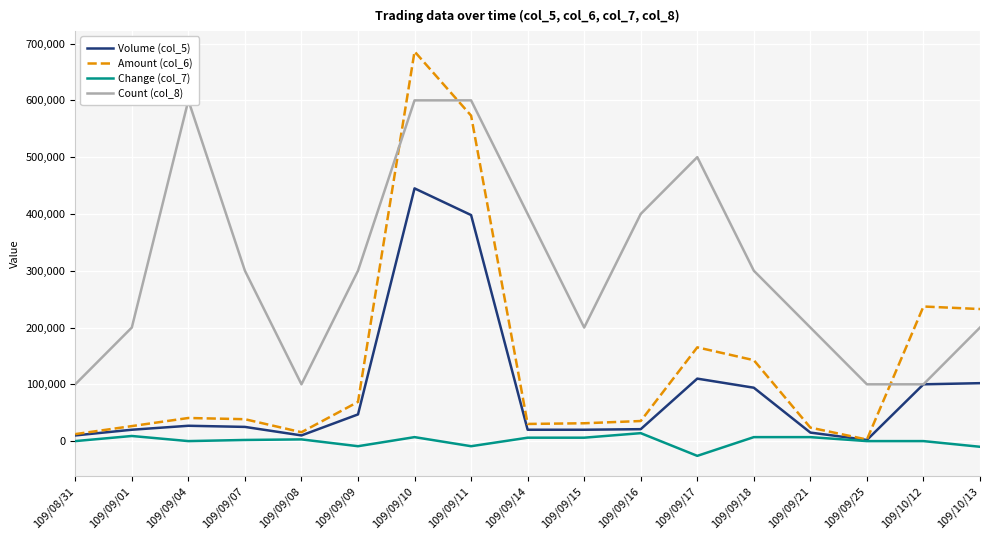

At 109/09/21, list the series in order from largest to smallest.

Count (col_8), Amount (col_6), Volume (col_5), Change (col_7)